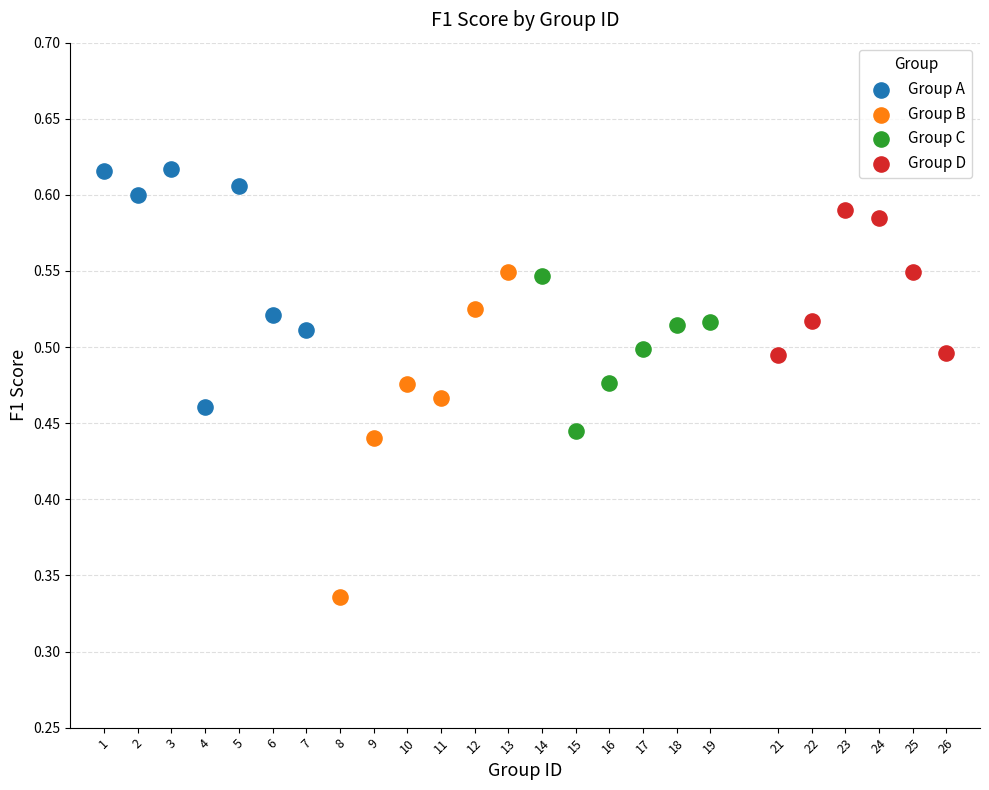

Which series reaches the maximum Y coordinate?

Group A